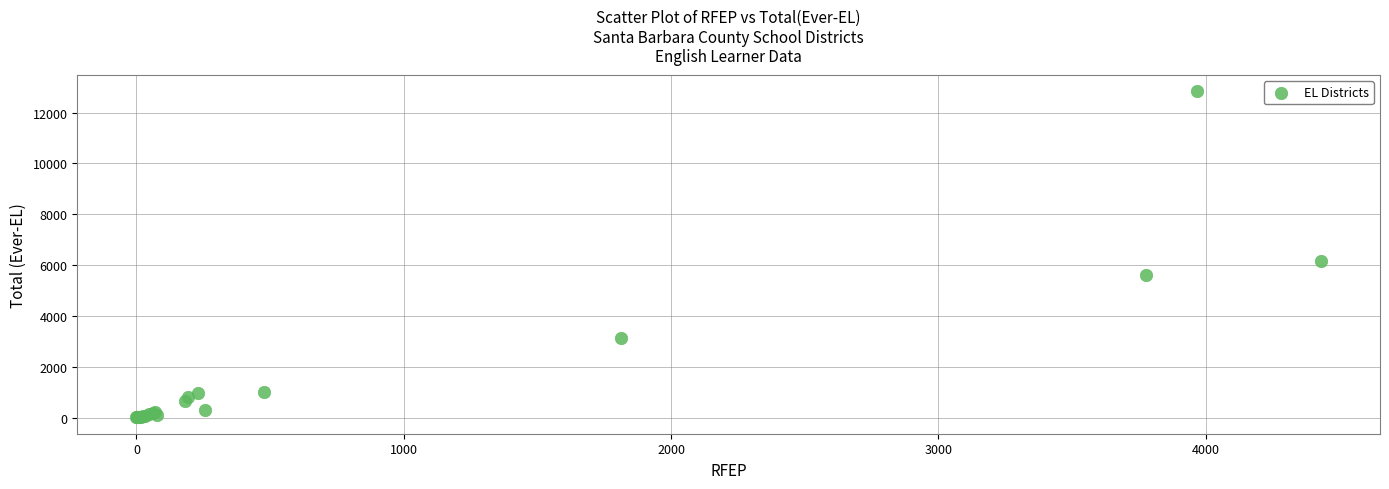

What Y value in the scatter plot is closest to 6421?

6150